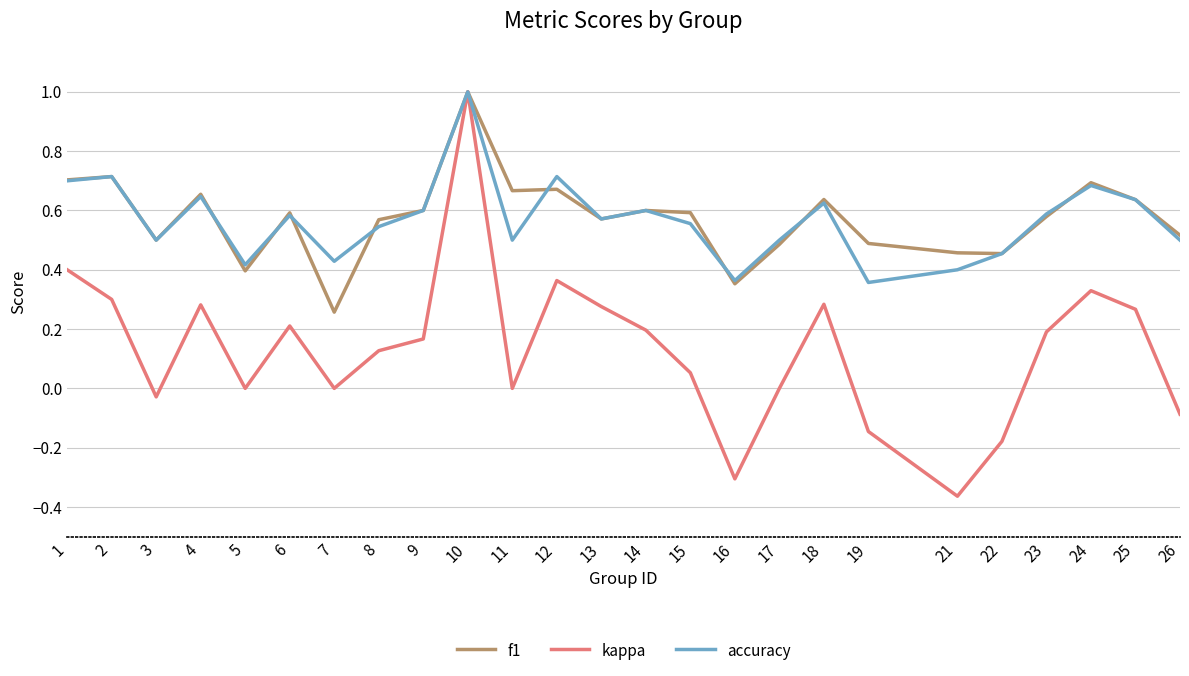

Is the value of accuracy at 16 greater than the value of f1 at 12?

No